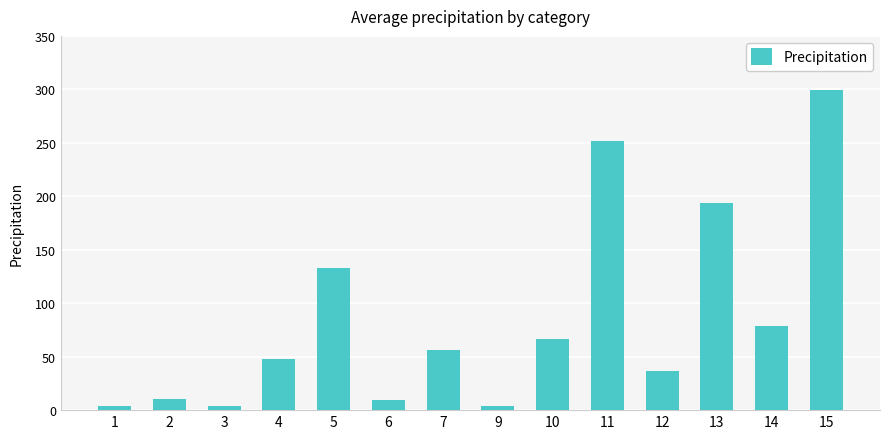

Count the number of data series in this chart.

1